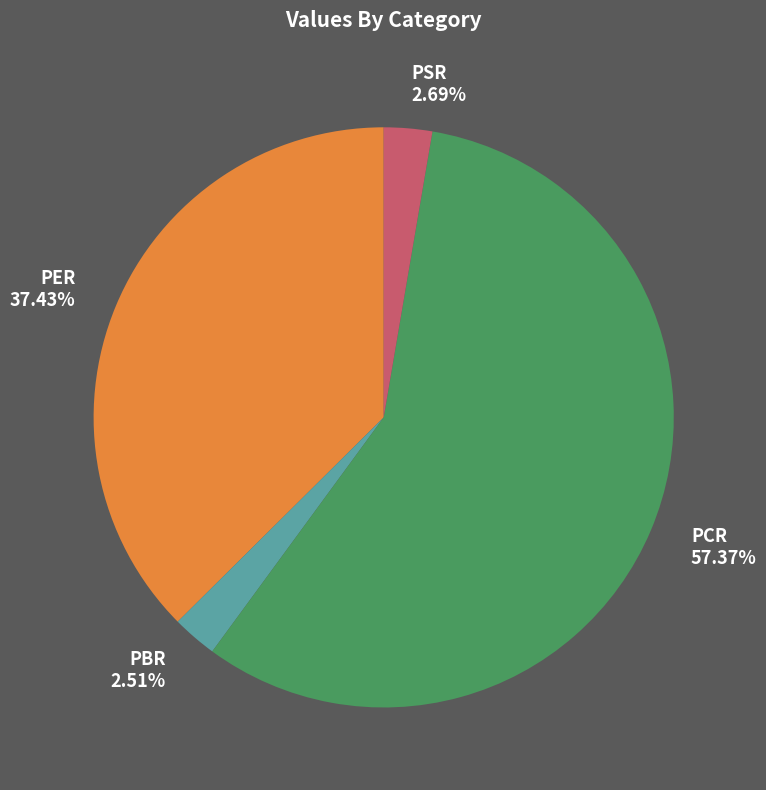

Do PCR and PSR together represent more than half of the pie?

Yes